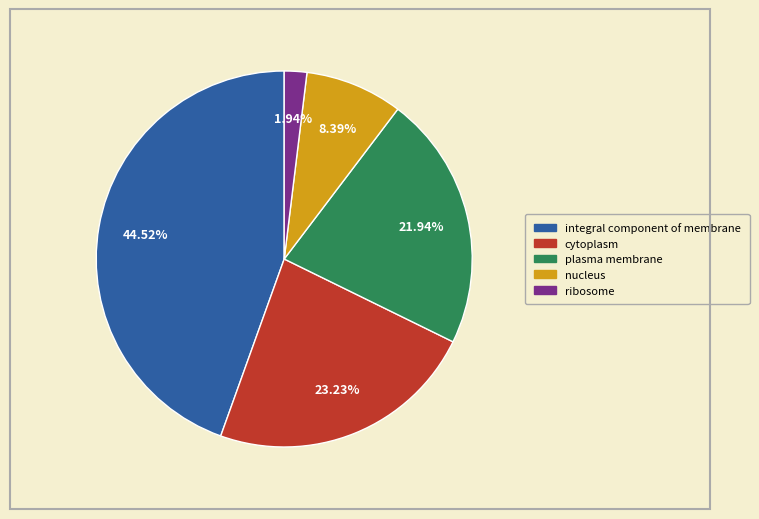

Is there a majority slice in this chart?

No